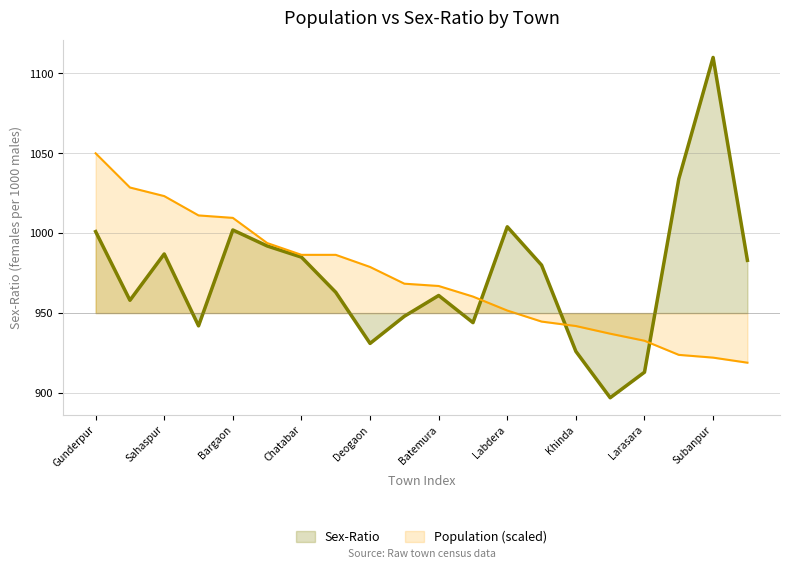

How many data points in Sex-Ratio are less than 980?

10